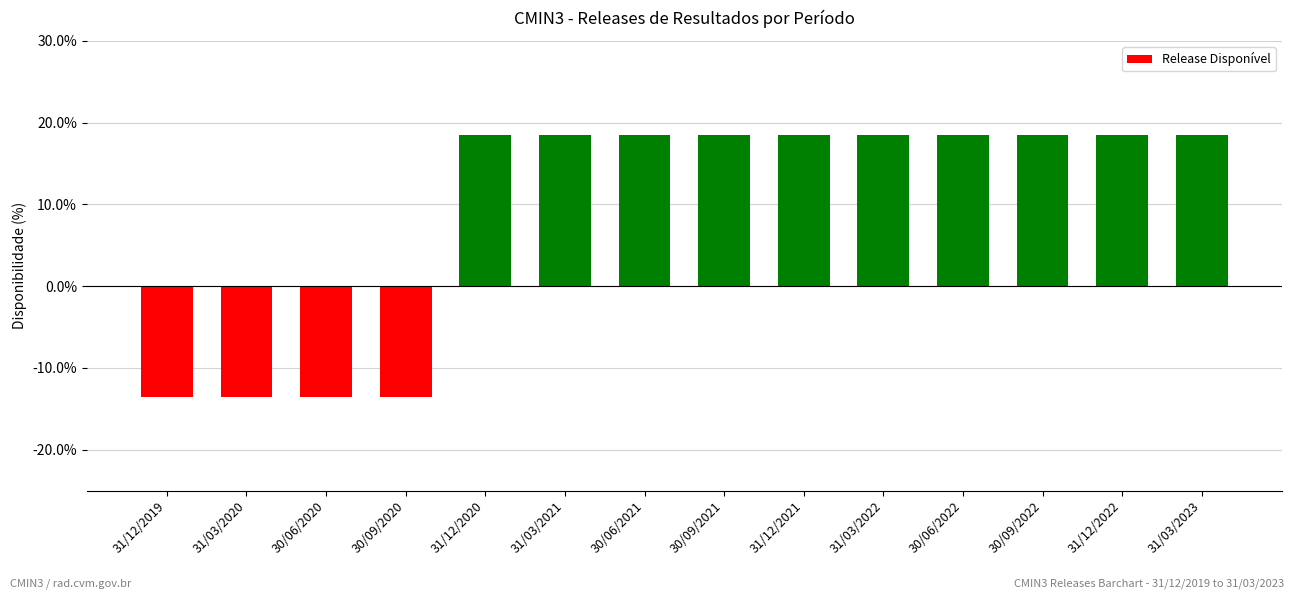

Reading left to right, transcribe all the data shown in this chart.

-13.5	-13.5	-13.5	-13.5	18.5	18.5	18.5	18.5	18.5	18.5	18.5	18.5	18.5	18.5